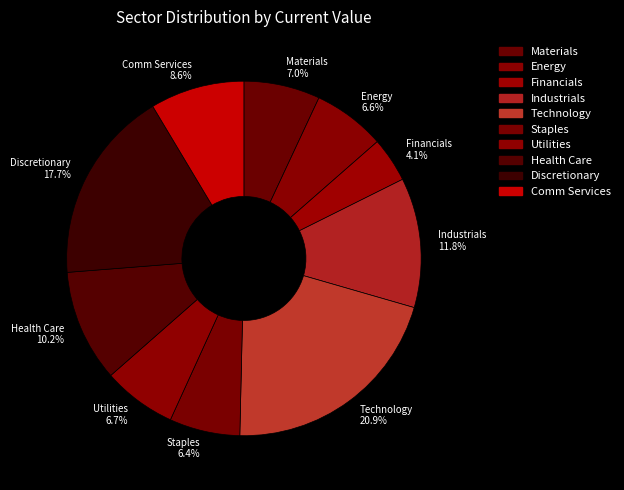

Approximately how many times larger is the value at Materials compared to Health Care?

0.7